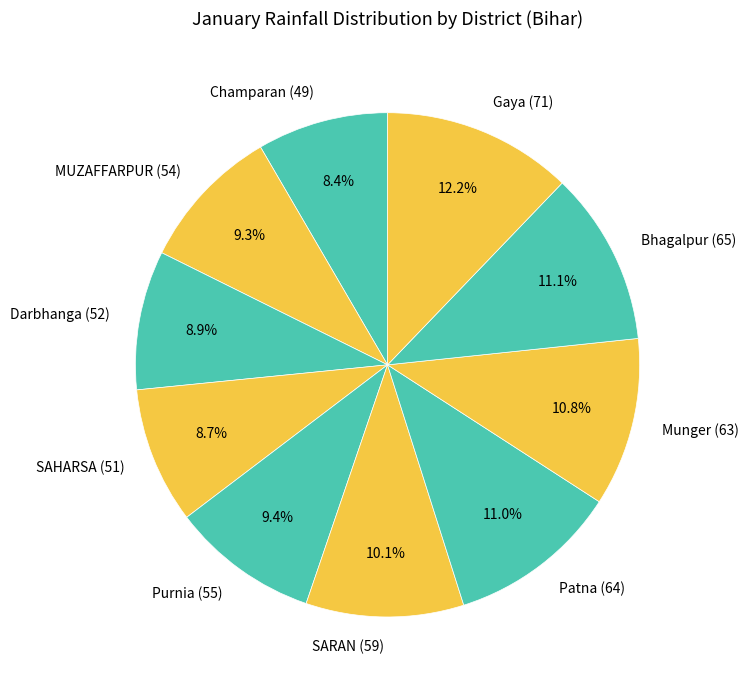

Does Darbhanga account for over 50% of the chart?

No